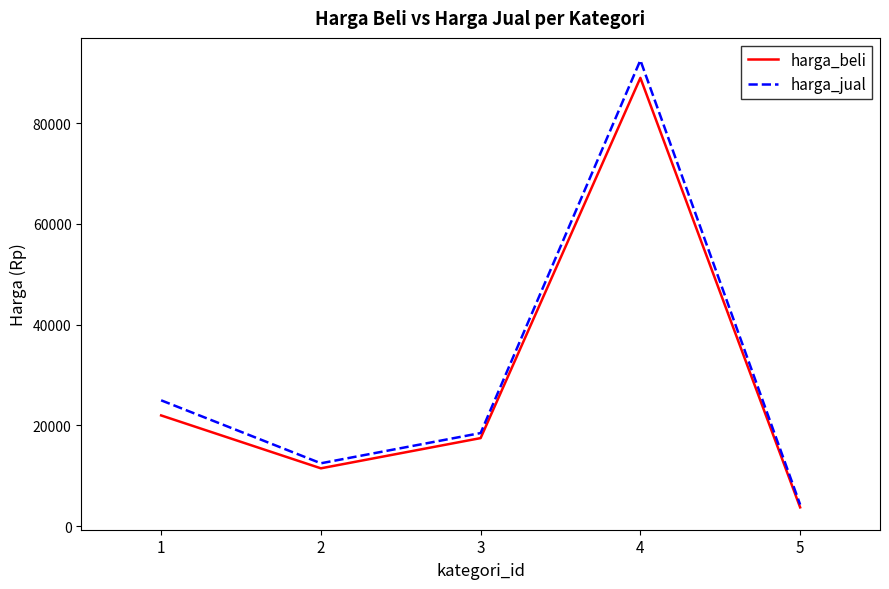

Reading left to right, extract all data points from this chart.

harga_beli: 1=22000	2=11500	3=17500	4=89000	5=3750
harga_jual: 1=25000	2=12500	3=18500	4=92500	5=4300